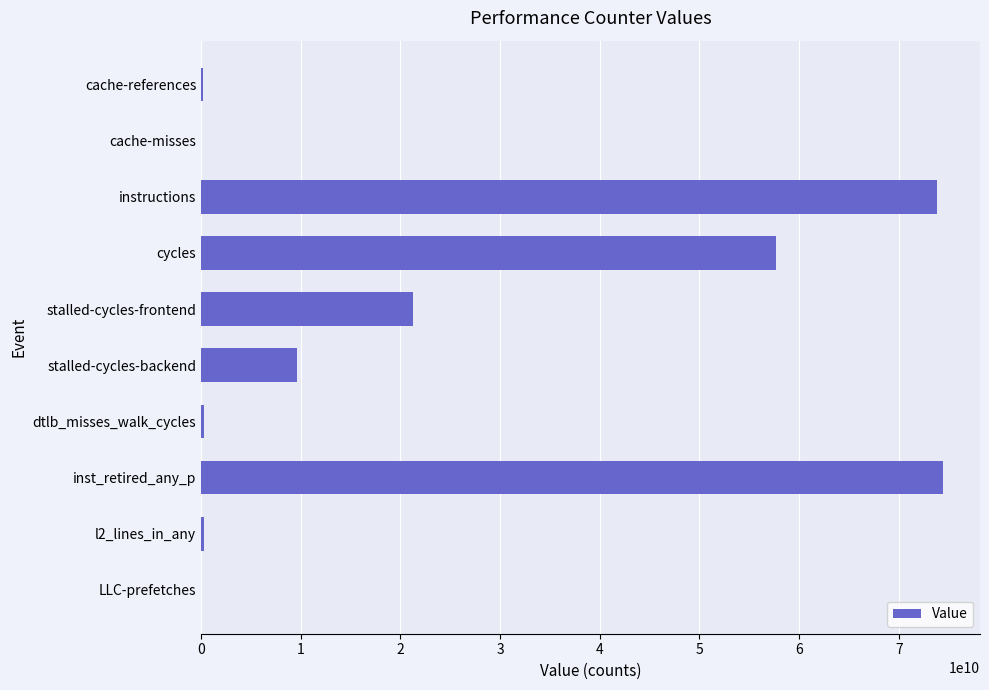

Does the chart contain stacked bars?

No